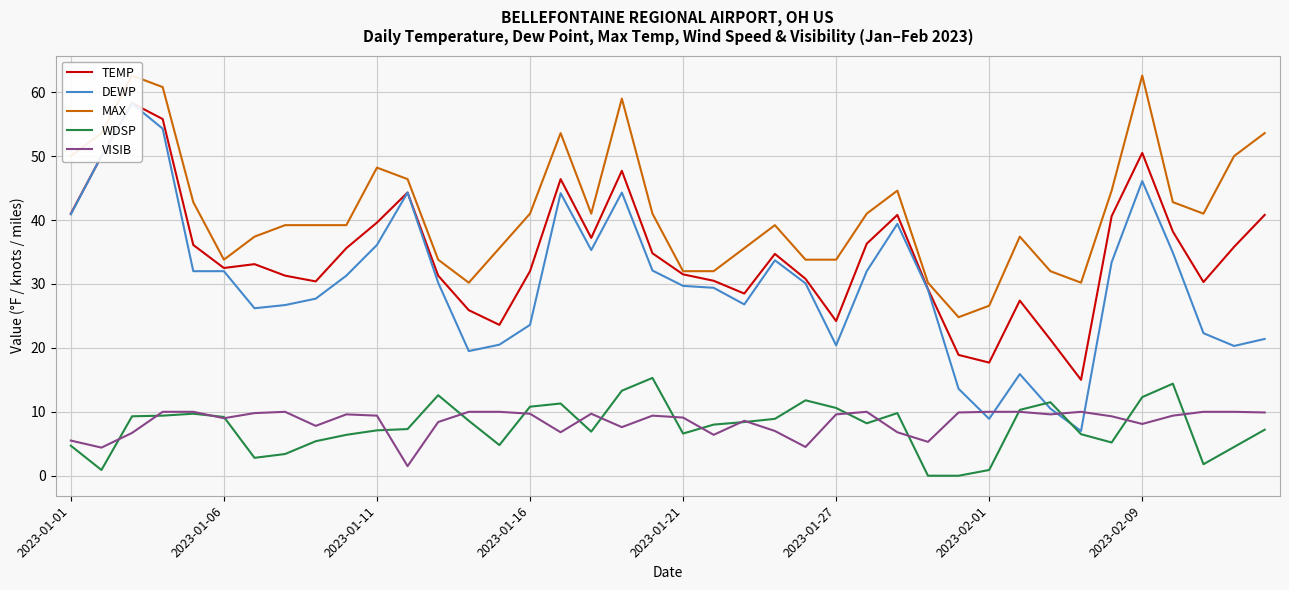

At 14, list the series in order from largest to smallest.

MAX, TEMP, DEWP, VISIB, WDSP